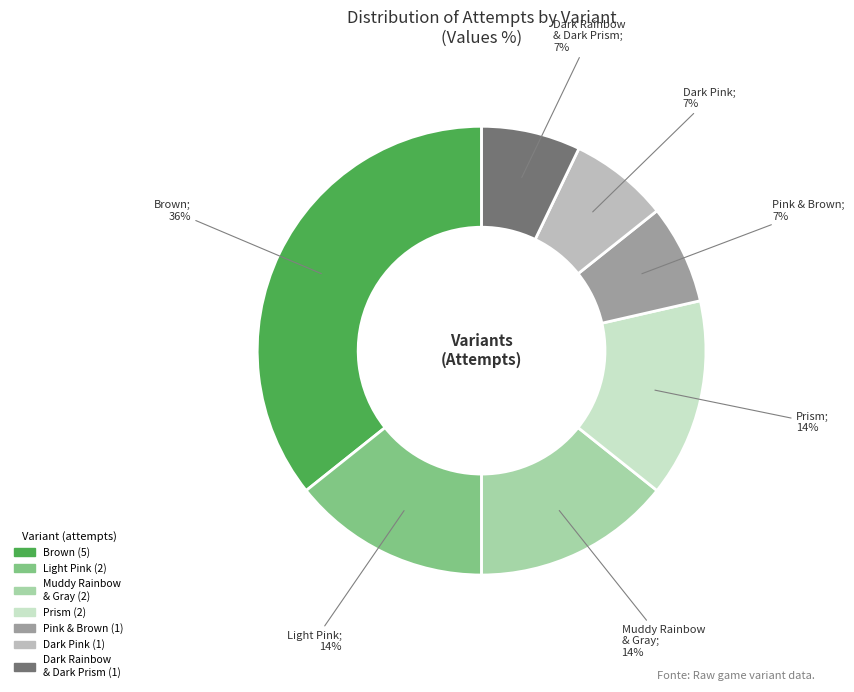

To the nearest percent, what is the average slice percentage?

14%